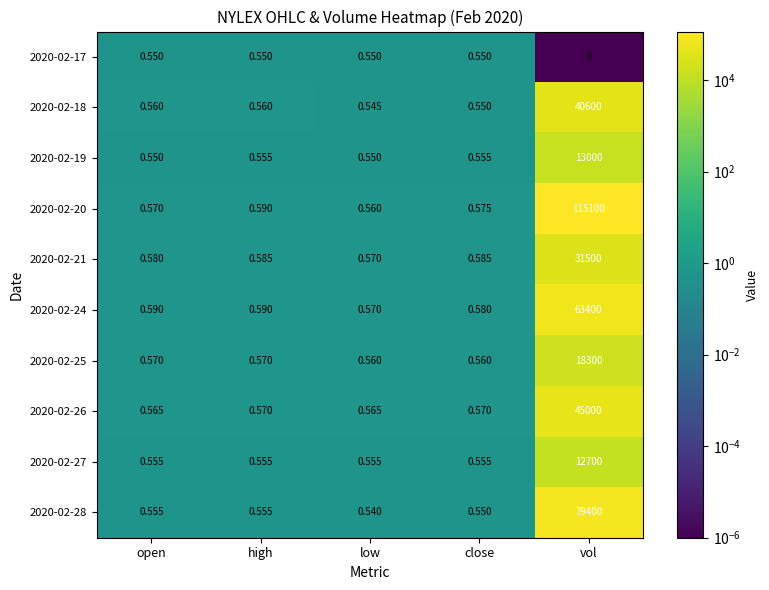

Between high and close, which series saw the biggest shift?

2020-02-20